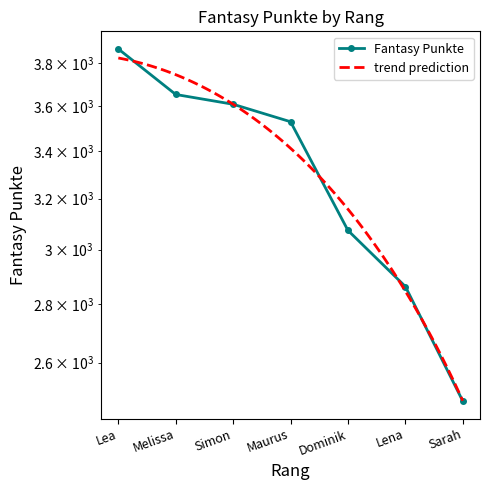

What is the change in value from Dominik to Sarah?

-598